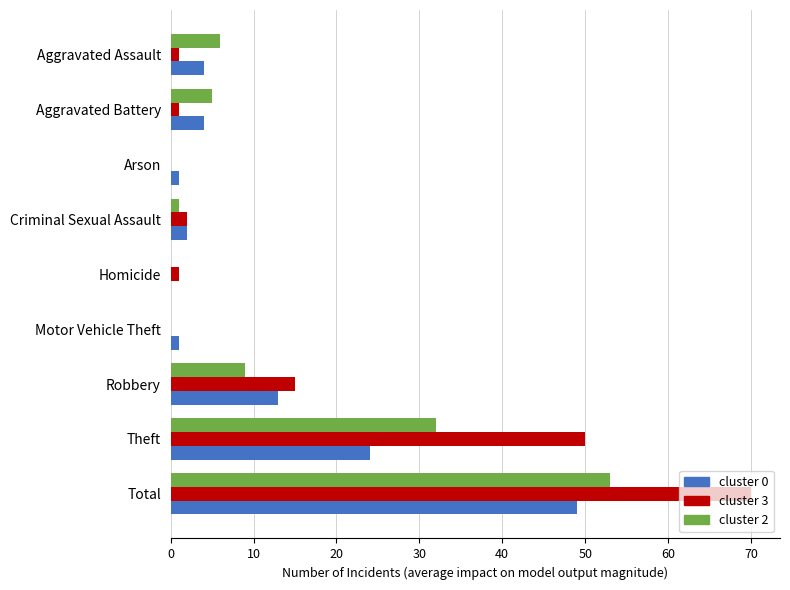

At which category is the sum across all series the highest?

Total